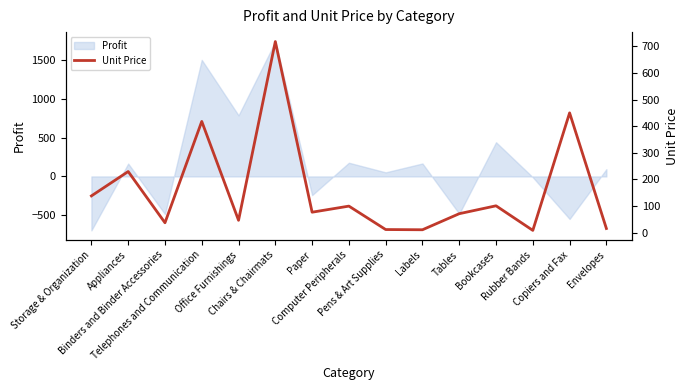

What is the lowest value of the Profit series?

-695.3